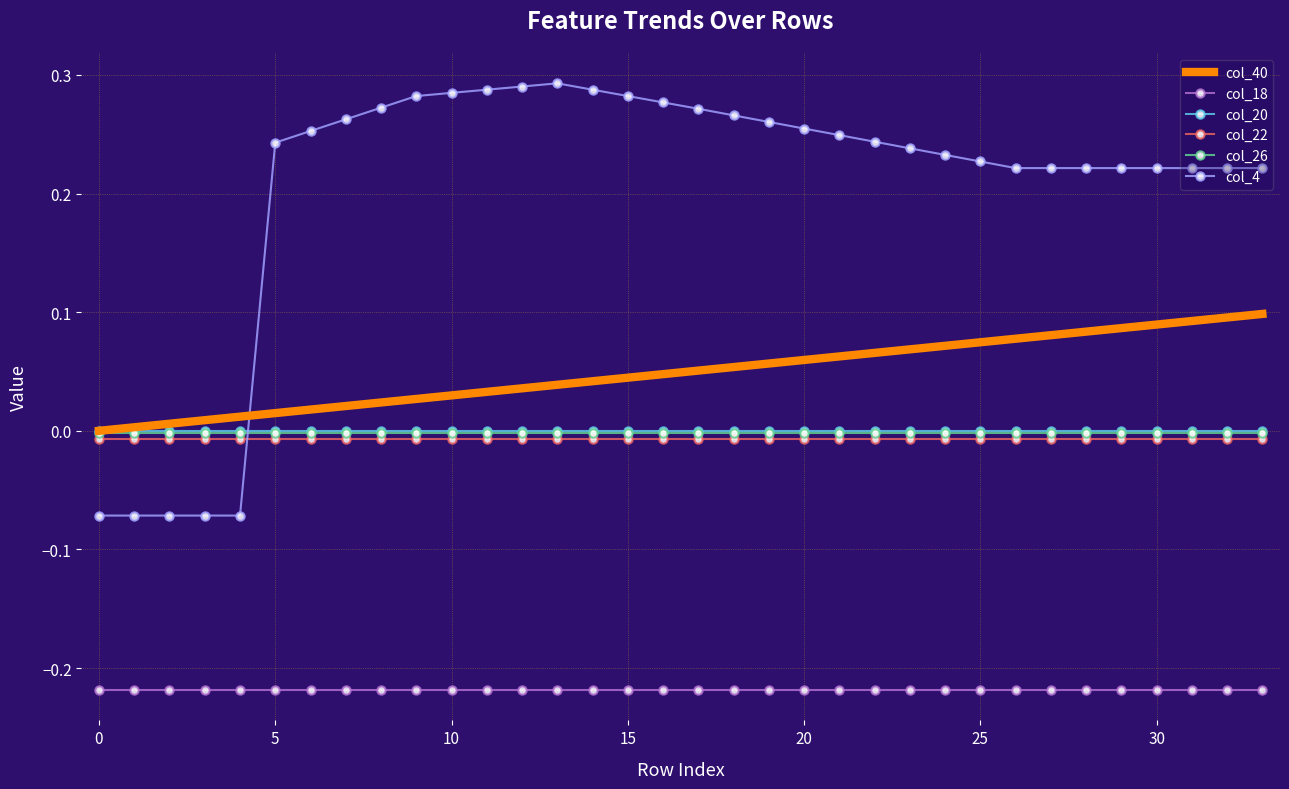

Which series has the largest total across all categories?

col_4